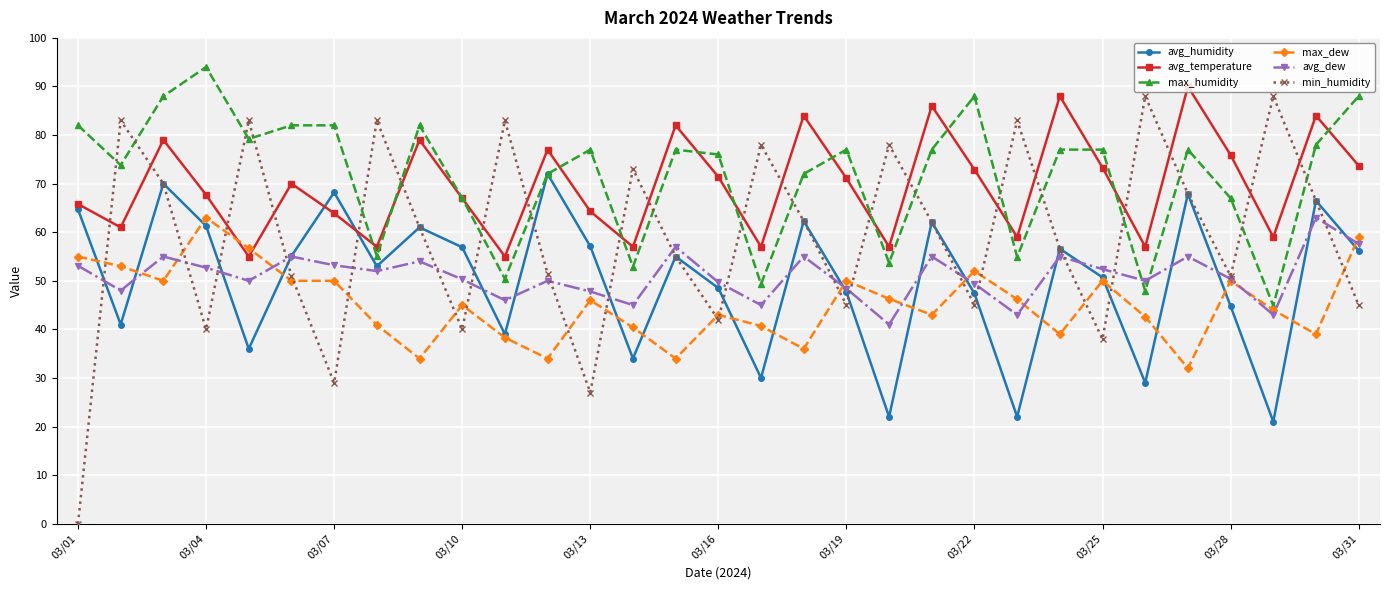

What is the maximum value for avg_humidity?

72.0